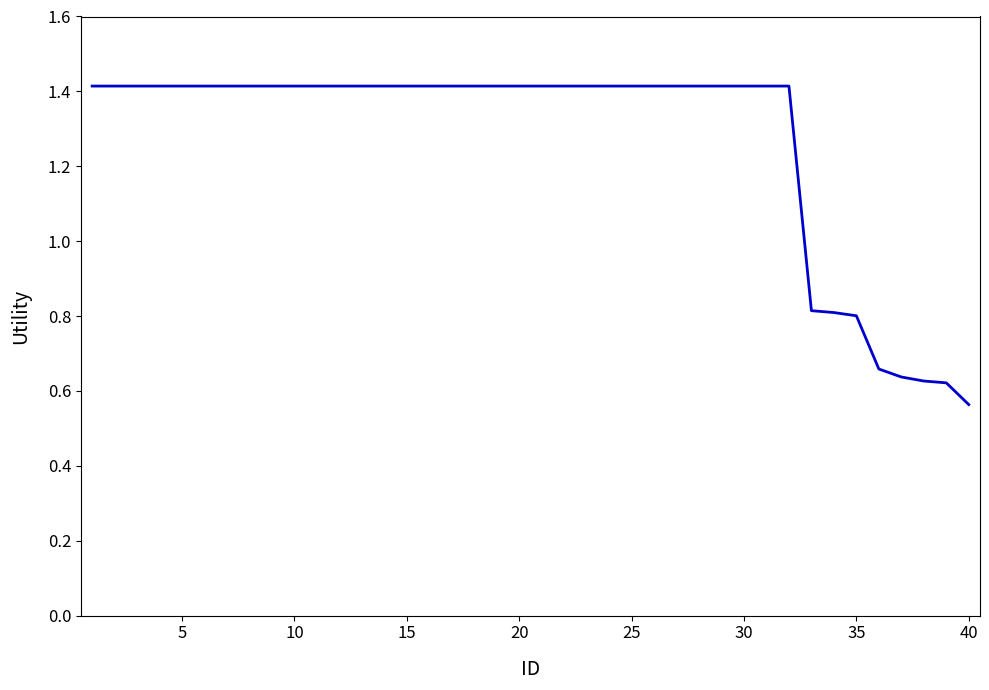

What is the difference between the maximum and minimum values?

0.9